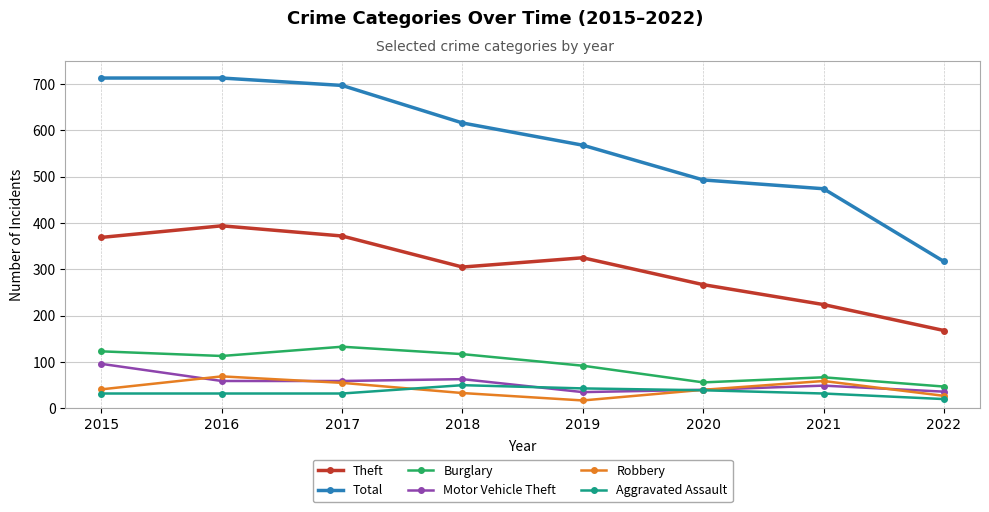

What is the sum of the Theft values at 2019 and 2021?

549